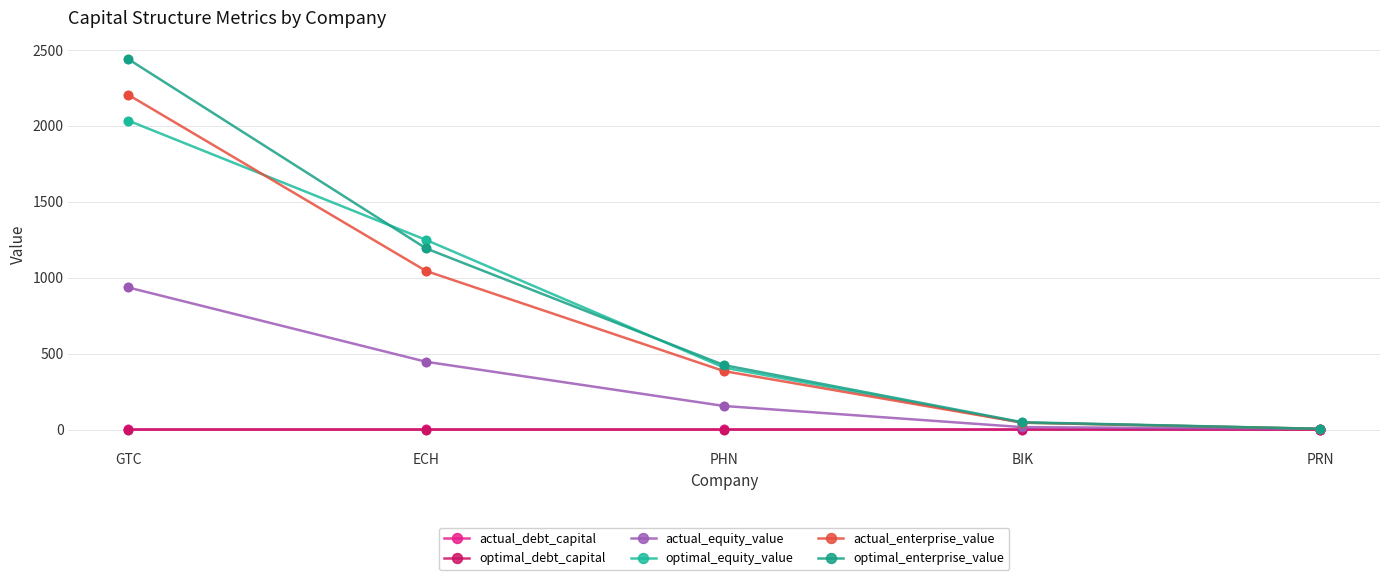

At how many categories does at least one series exceed 138?

3